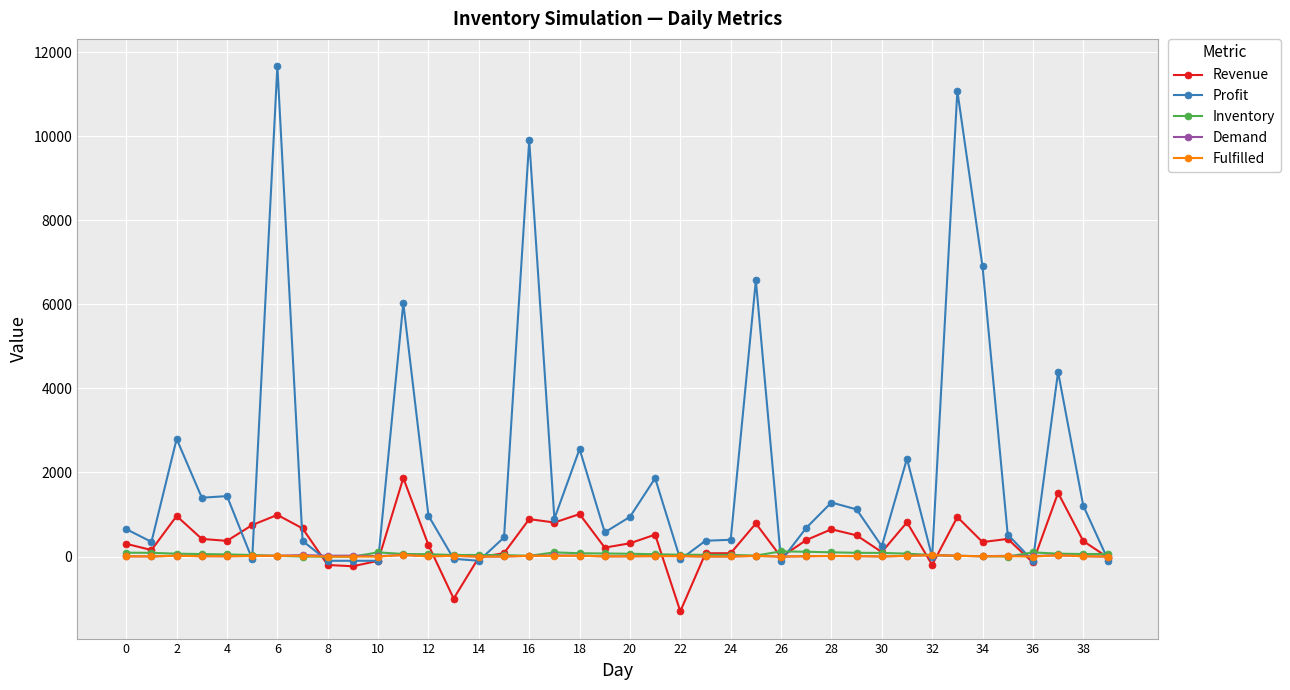

What is the value of the Revenue point at the 34th from the left?

941.5